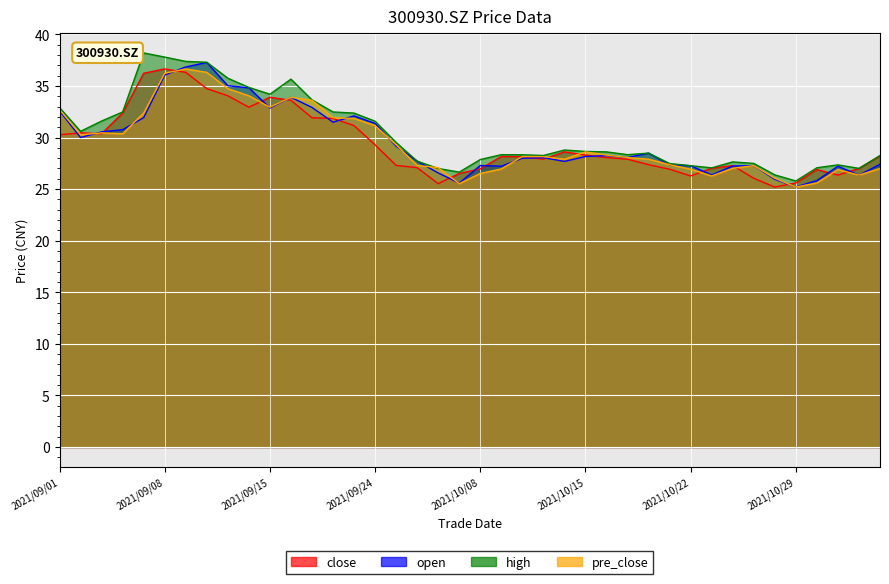

Reading right to left, extract all data points from this chart.

close: 28.2	27.0	26.4	26.9	25.6	25.2	26.1	27.3	27.0	26.3	26.9	27.4	27.9	28.1	28.3	28.6	27.9	28.1	28.2	27.0	26.5	25.5	27.1	27.3	29.3	31.2	31.9	31.9	33.6	33.9	32.9	34.0	34.7	36.3	36.6	36.2	32.4	30.4	30.4	30.3
open: 27.4	26.4	27.2	25.8	25.2	25.9	27.3	27.2	26.4	27.3	27.4	28.5	28.1	28.2	28.2	27.7	28.1	28.0	27.2	27.3	25.6	26.6	27.7	29.2	31.4	32.1	31.5	32.9	33.9	32.9	34.8	35.0	37.3	36.8	36.1	31.9	30.8	30.6	30.0	32.6
high: 28.2	27.0	27.4	27.1	25.8	26.4	27.5	27.6	27.1	27.3	27.5	28.5	28.3	28.6	28.6	28.8	28.3	28.3	28.3	27.9	26.6	27.0	27.7	29.5	31.6	32.4	32.5	33.6	35.7	34.2	34.9	35.8	37.3	37.4	37.8	38.2	32.5	31.6	30.6	32.9
pre_close: 27.0	26.4	26.9	25.6	25.2	26.1	27.3	27.0	26.3	26.9	27.4	27.9	28.1	28.3	28.6	27.9	28.1	28.2	27.0	26.5	25.5	27.1	27.3	29.3	31.2	31.9	31.9	33.6	33.9	32.9	34.0	34.7	36.3	36.6	36.2	32.4	30.4	30.4	30.3	32.7